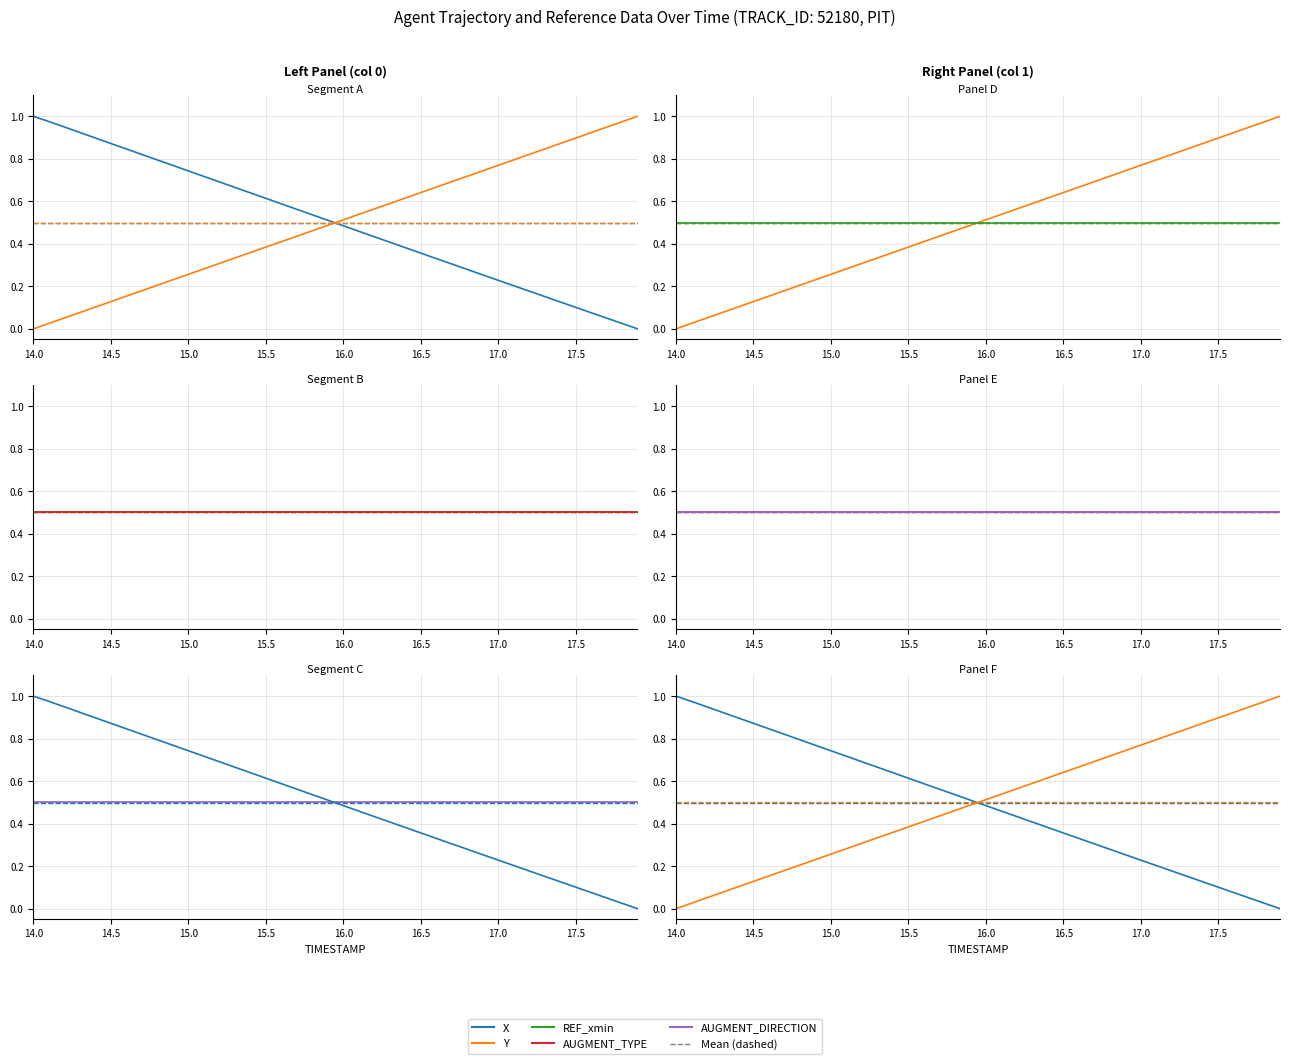

True or false: AUGMENT_DIRECTION and REF_xmin intersect in this chart.

False